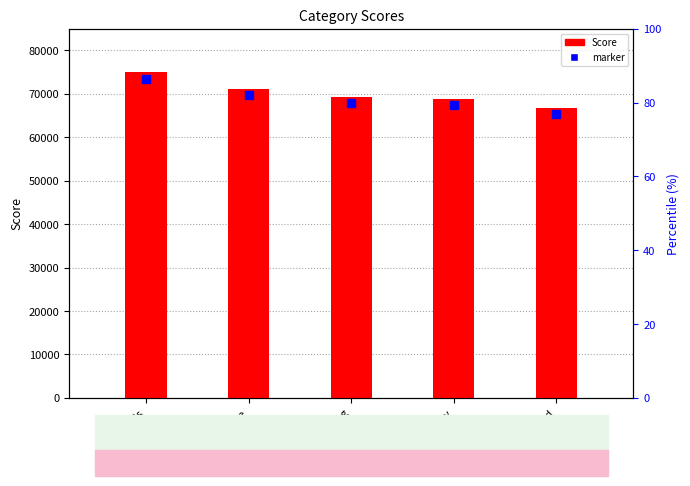

Approximately how many times larger is the value at animals compared to food?

1.1